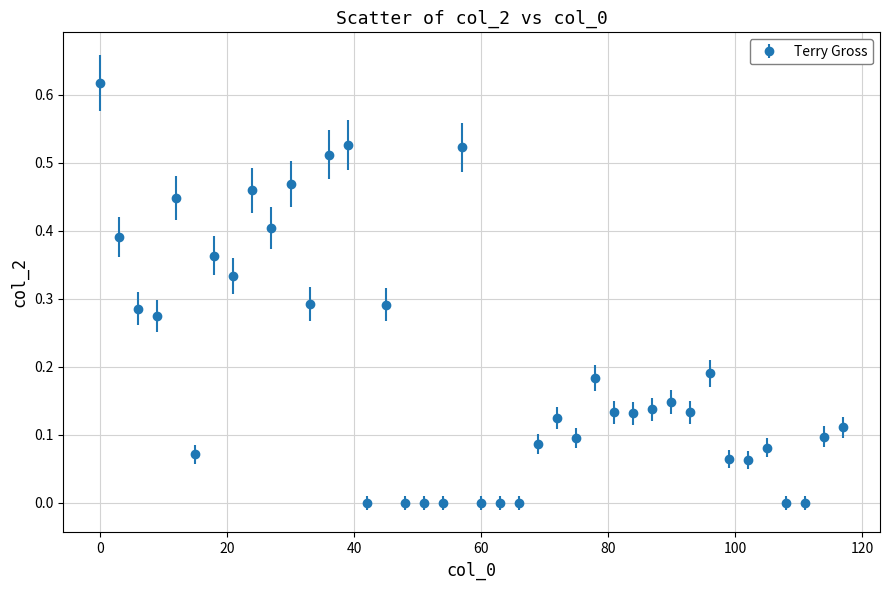

What is the sum of all values?

8.0